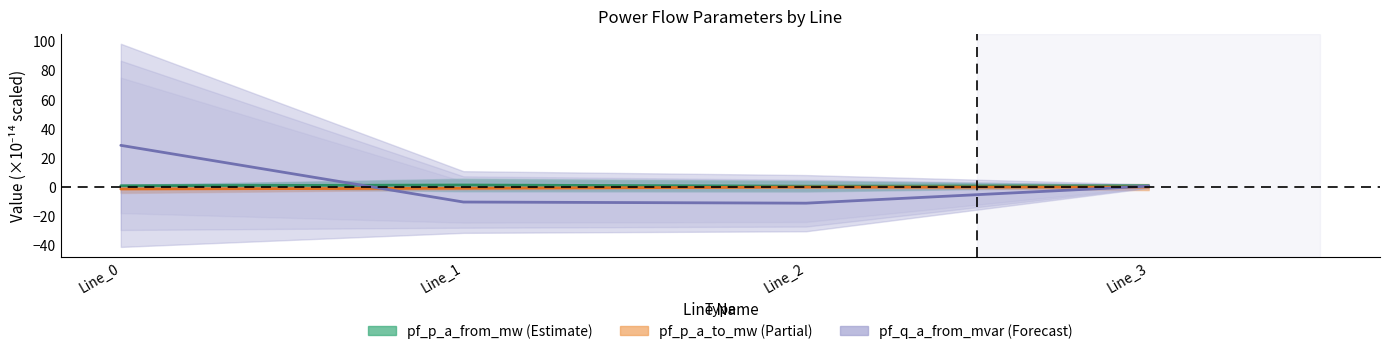

What is the maximum value shown in the chart?

28.6